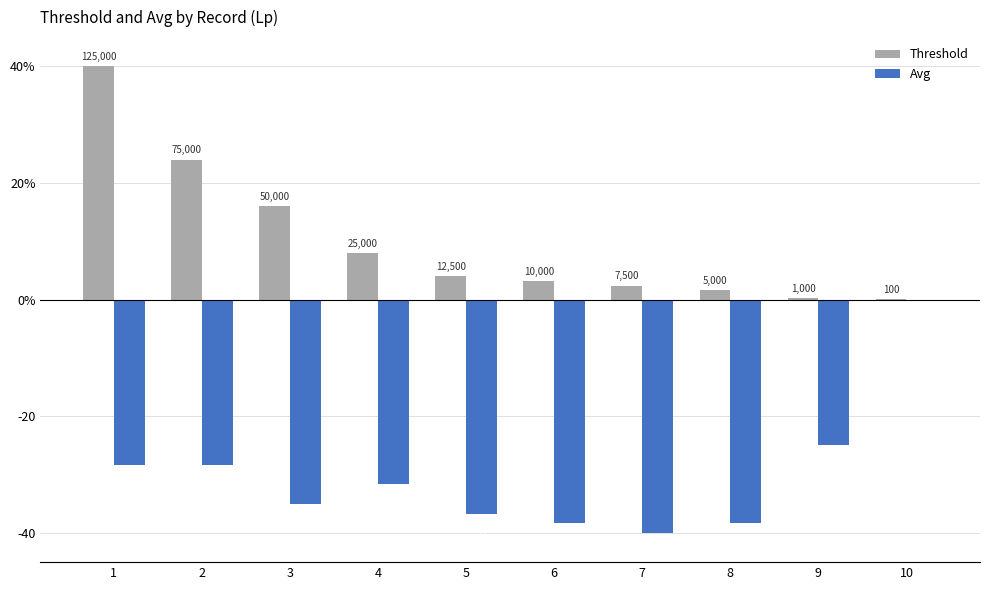

Does the chart contain stacked bars?

No